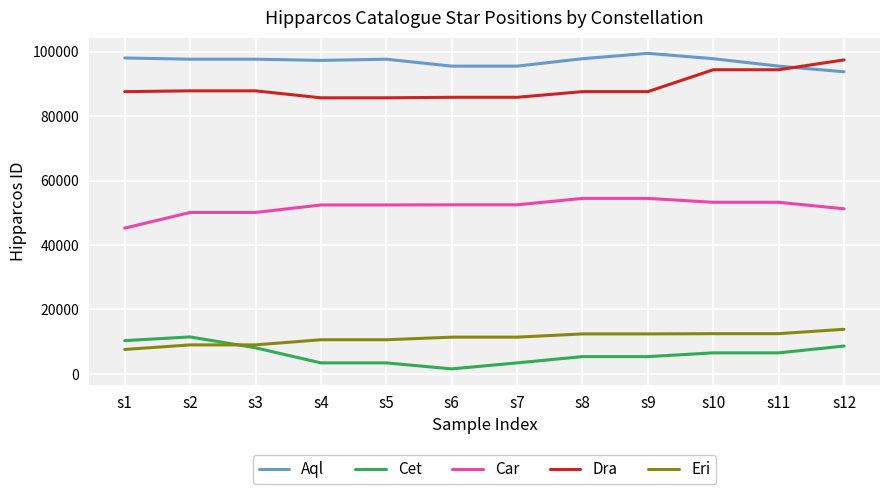

What is the difference between the highest and lowest values at s4?

93859